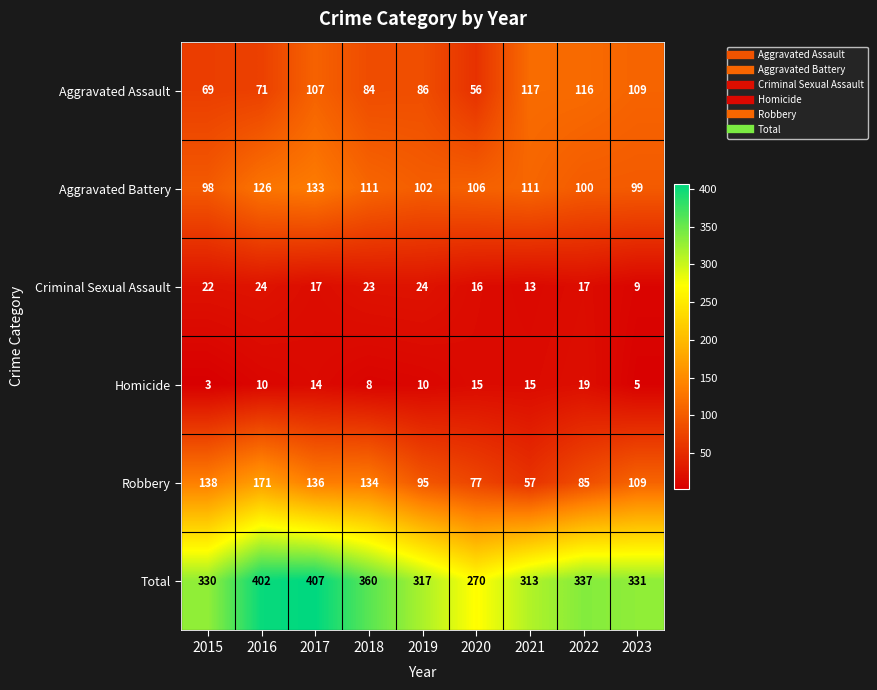

At 2016, list the series in order from largest to smallest.

Total, Robbery, Aggravated Battery, Aggravated Assault, Criminal Sexual Assault, Homicide